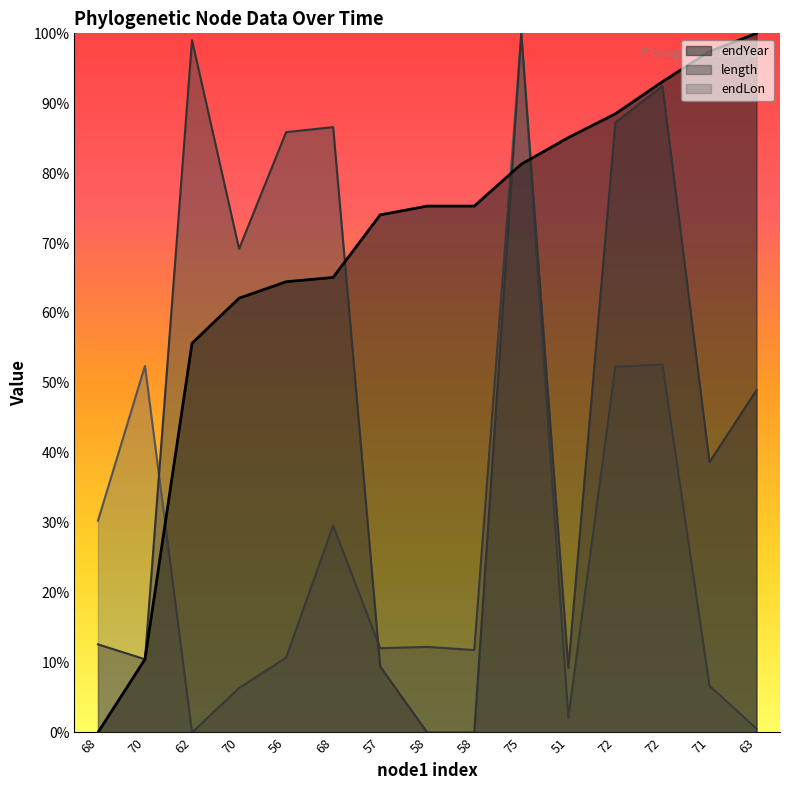

What is the label of the 10th point from the left?

75